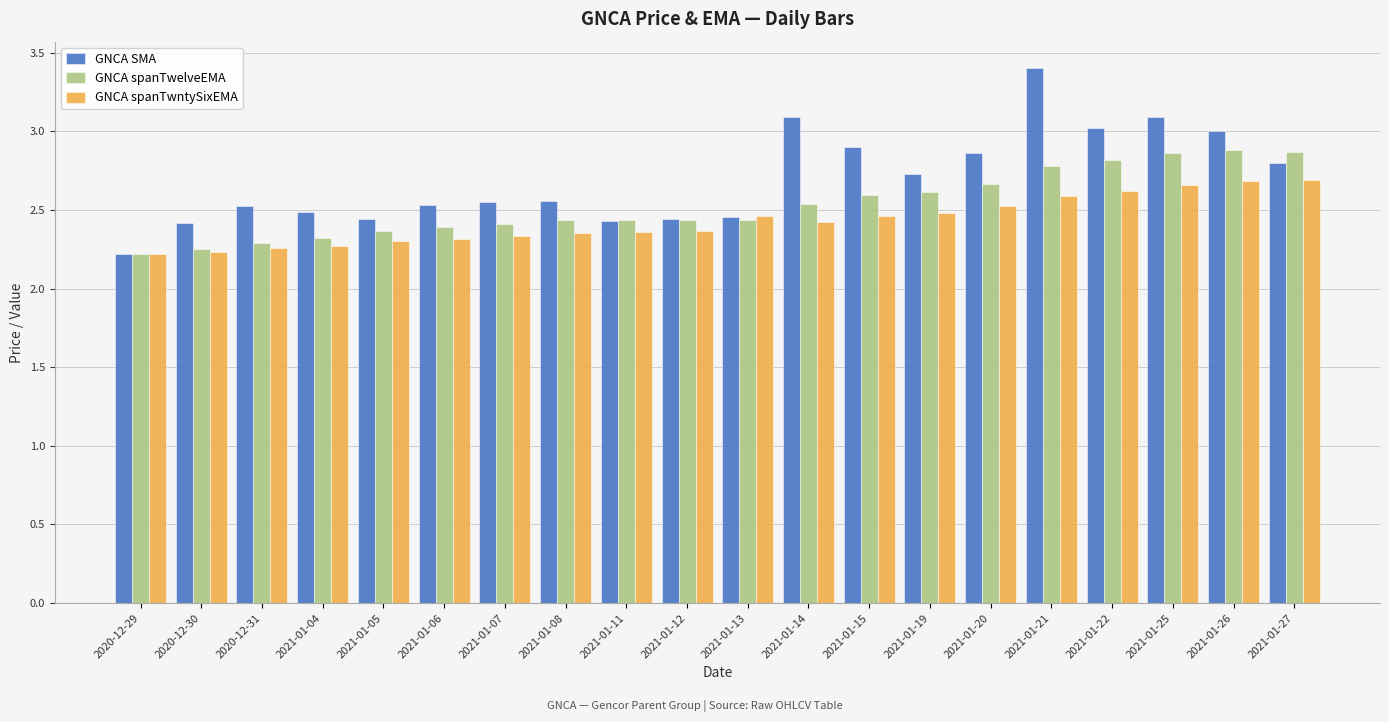

The GNCA spanTwelveEMA series shows 0.8 at 2021-01-11. True or false?

False